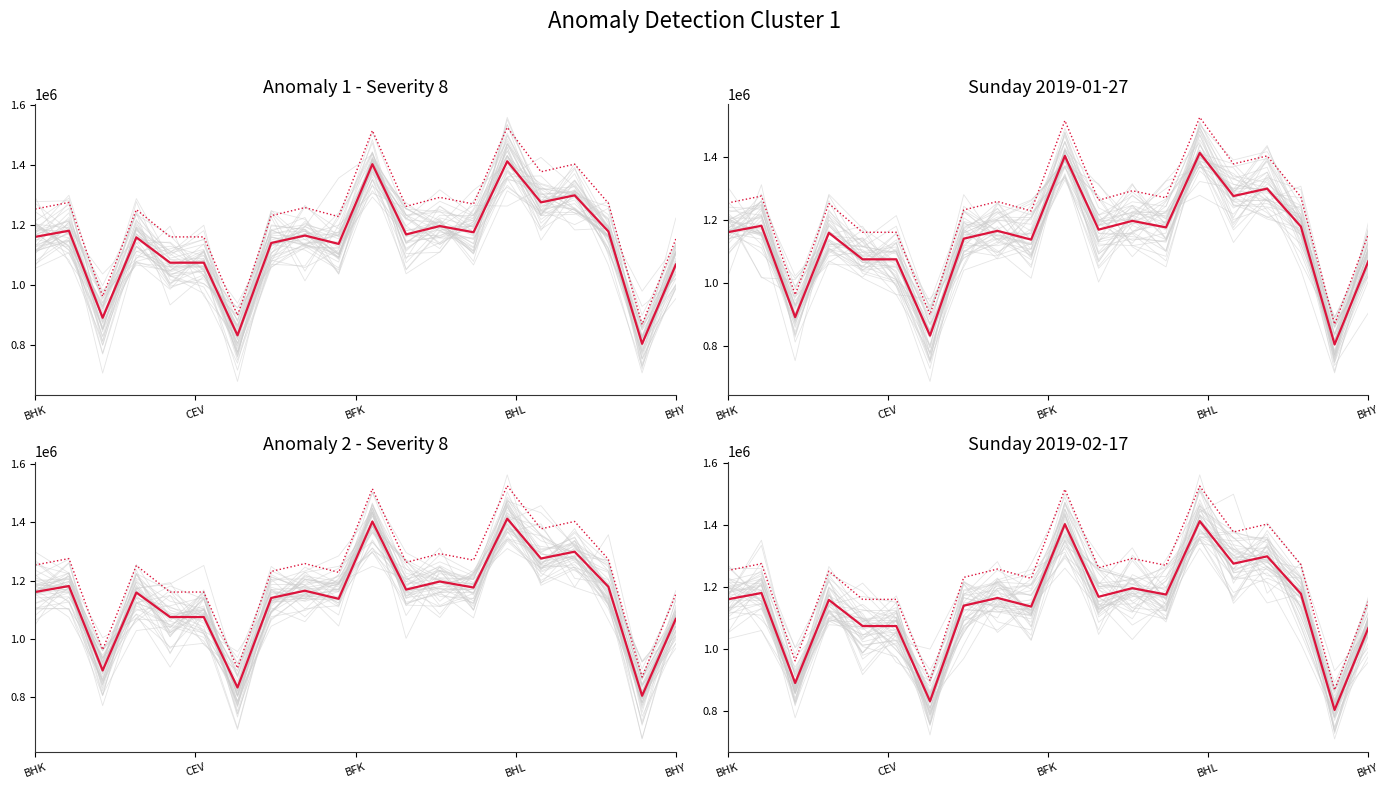

Is this an area chart (filled region under the line)?

No